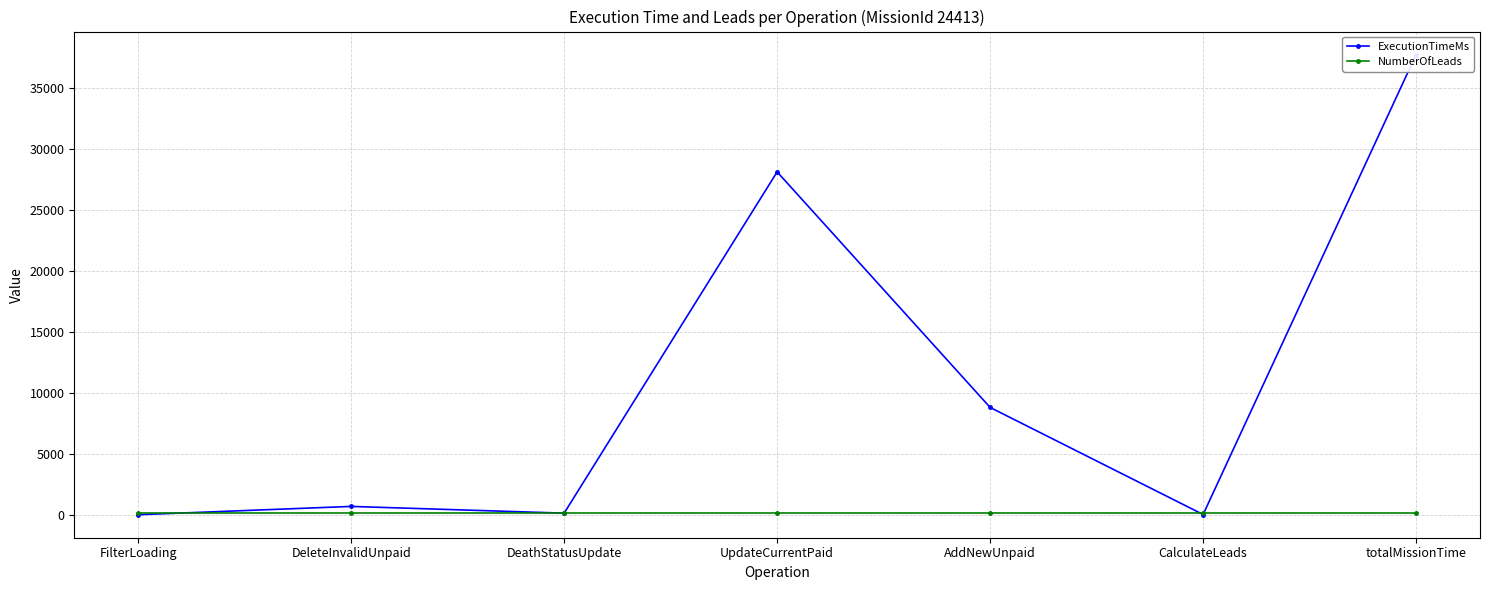

What is the value of the ExecutionTimeMs point at the 4th from the left?

28110